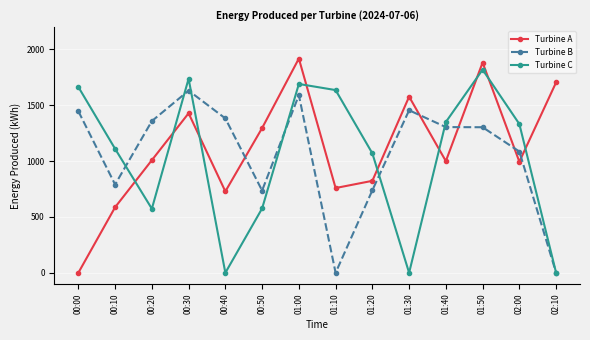

Where do Turbine C and Turbine A first cross each other?

00:10 and 00:20